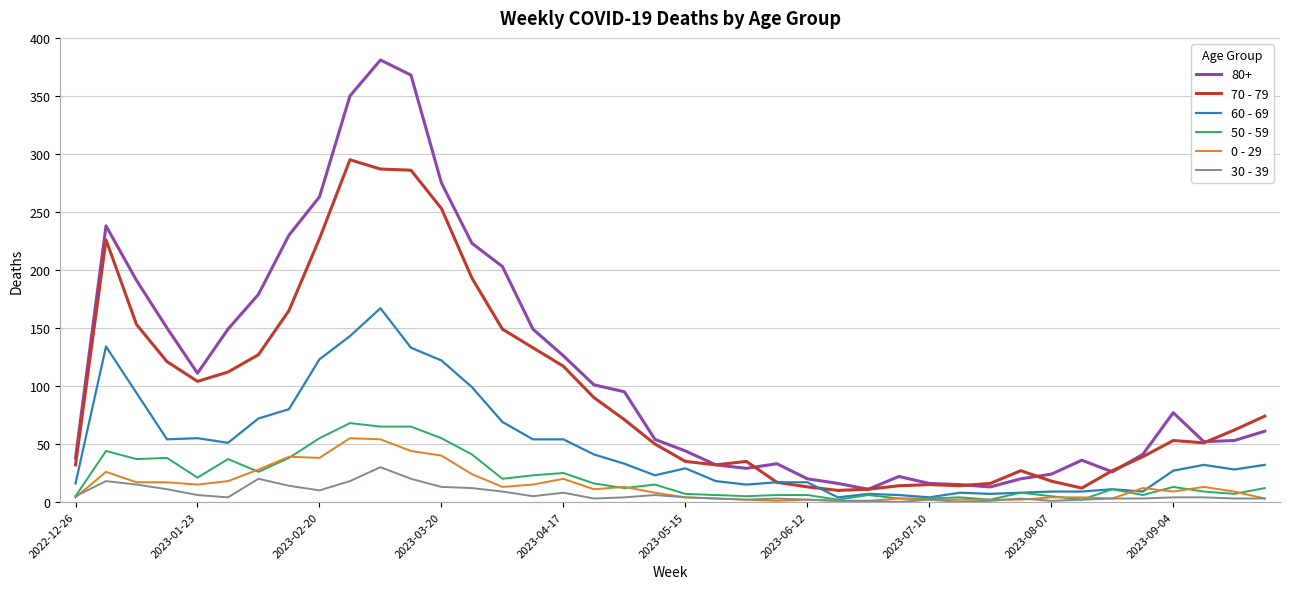

True or false: 50 - 59 has more than 0 points higher than both neighbors.

True